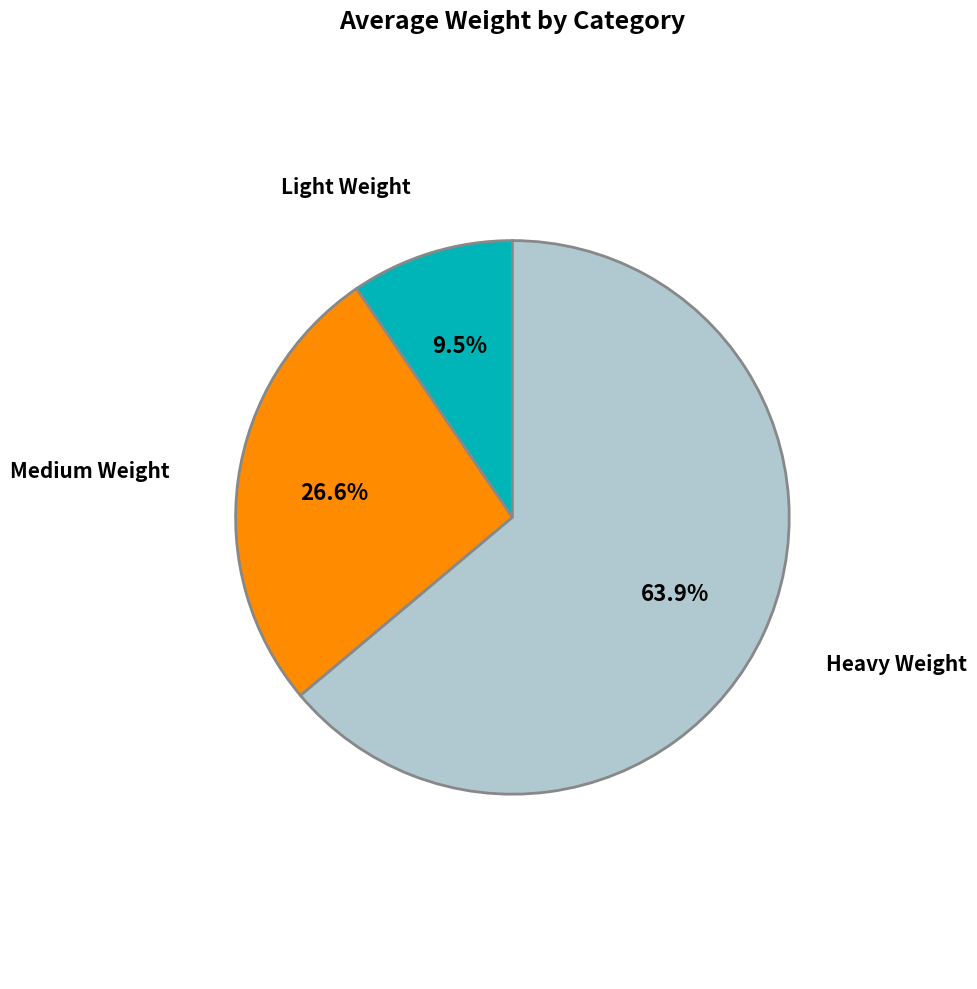

To the nearest percent, what is the average slice percentage?

33%